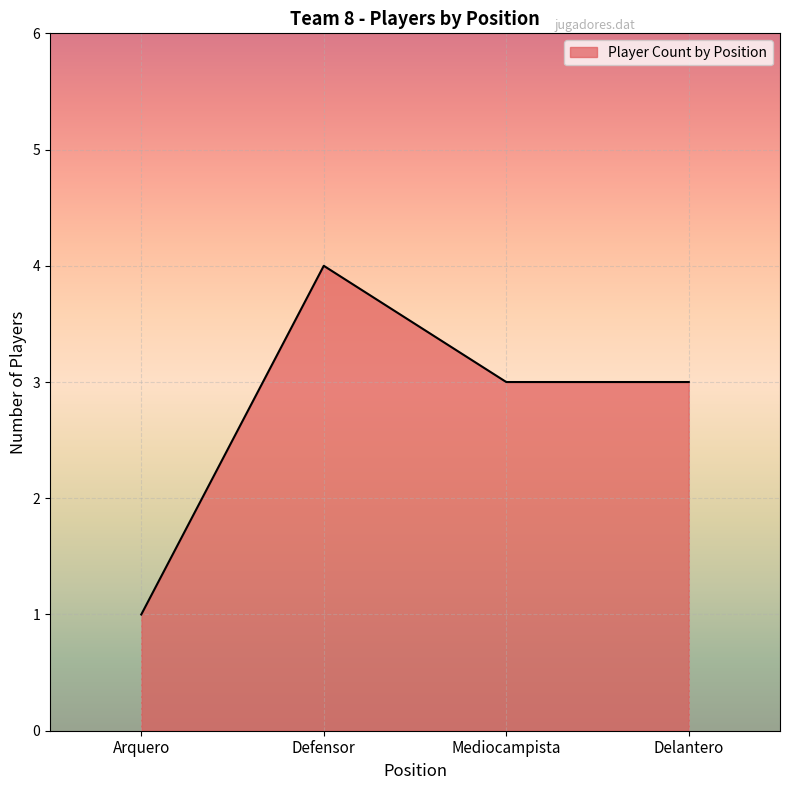

Which label corresponds to the largest value in the chart?

Defensor